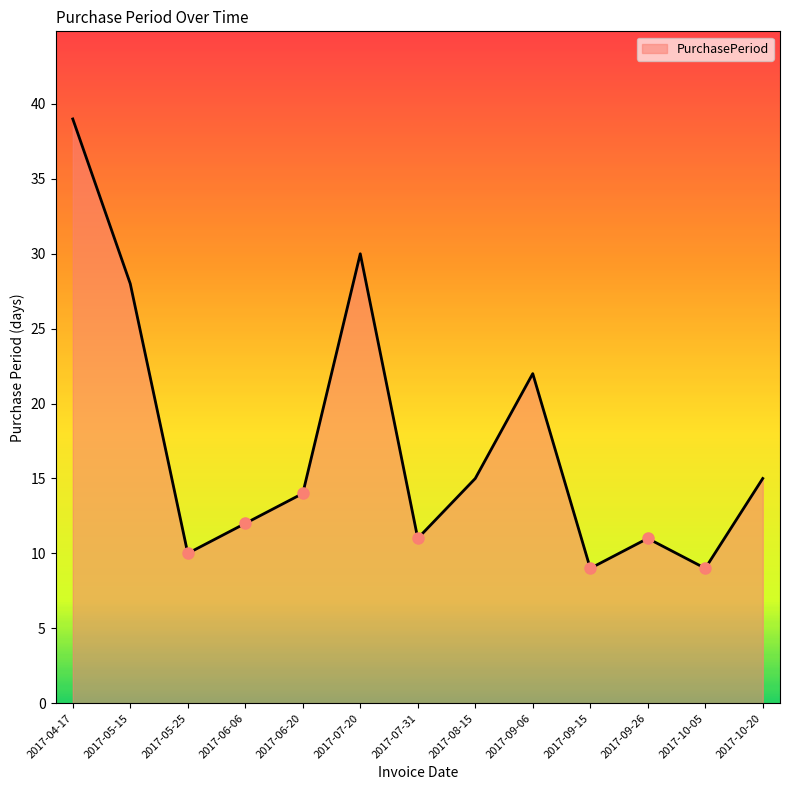

At which label is the value closest to 24?

2017-09-06